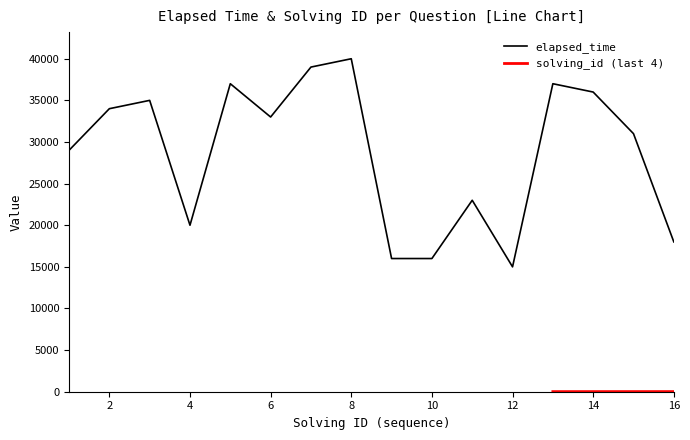

True or false: there are more than 0 points higher than both neighbors.

True